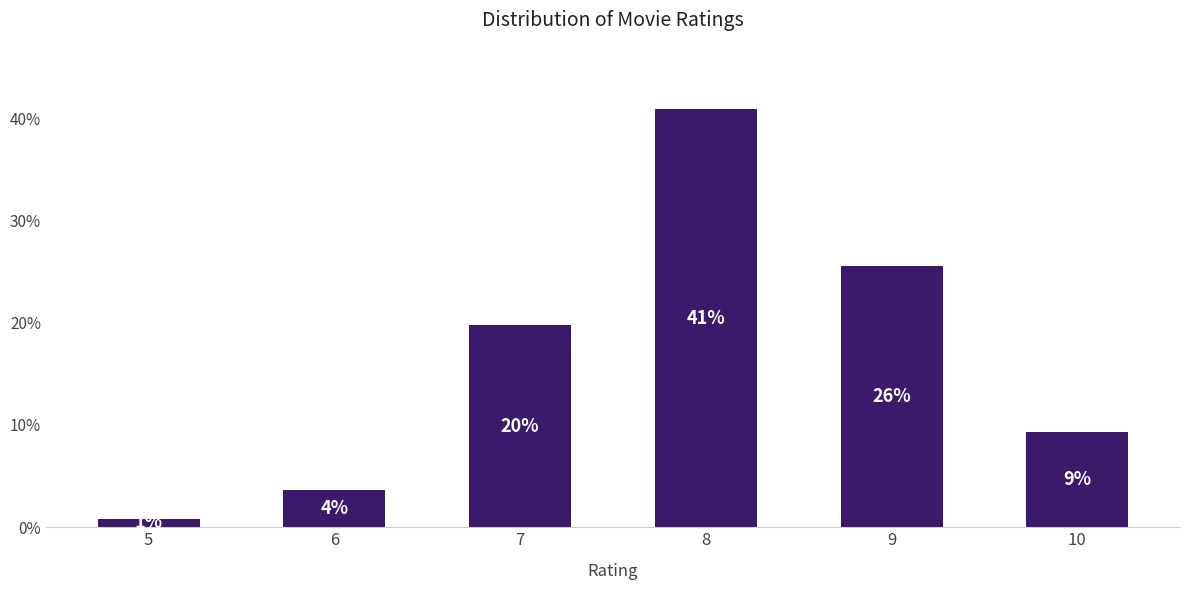

Rank the categories by value from lowest to highest.

5, 6, 10, 7, 9, 8